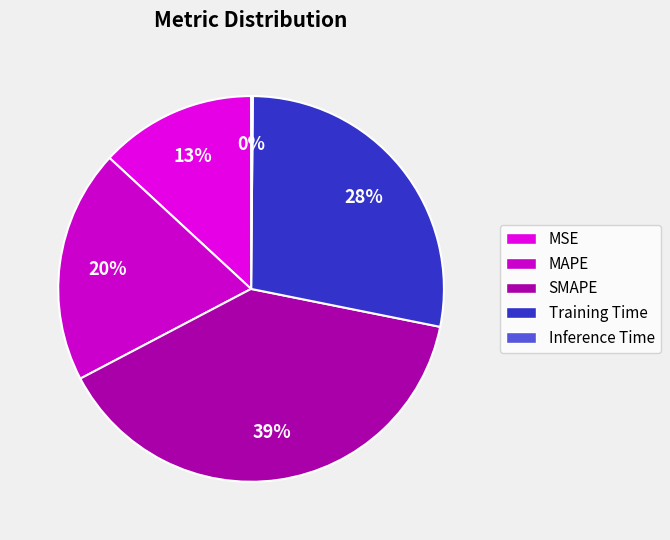

How many segments does this pie chart have?

5